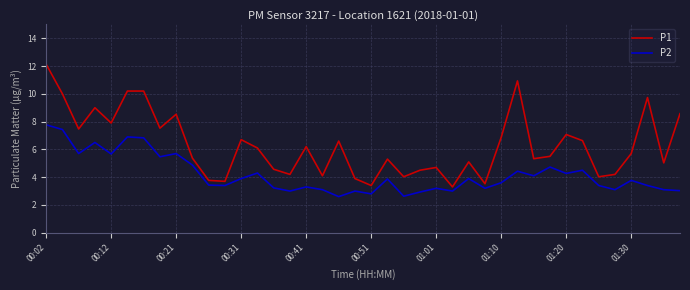

Which series has the largest range (max minus min)?

P1